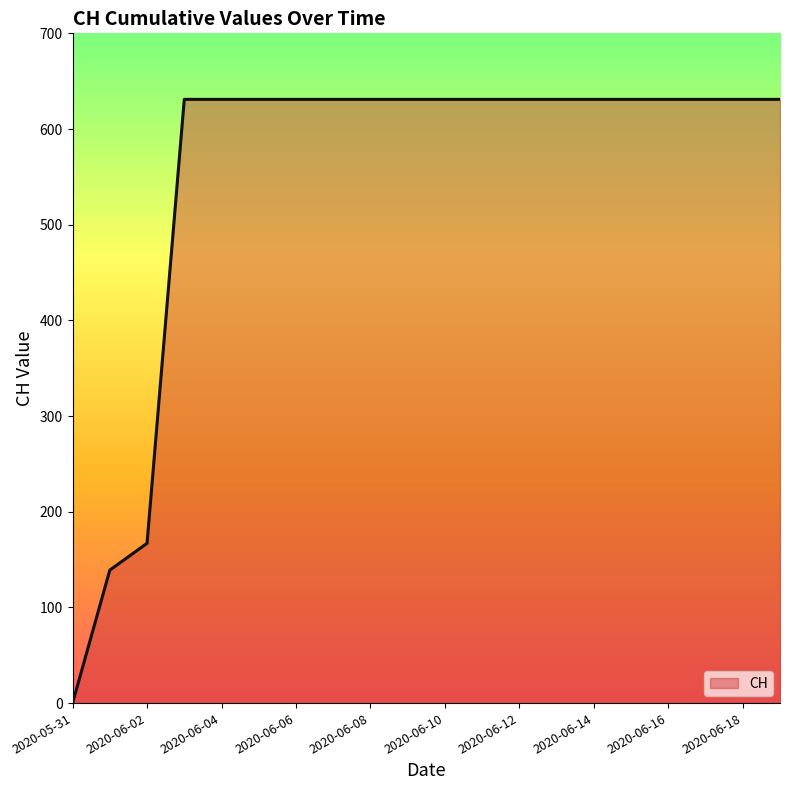

What is the difference between the maximum and minimum values?

631